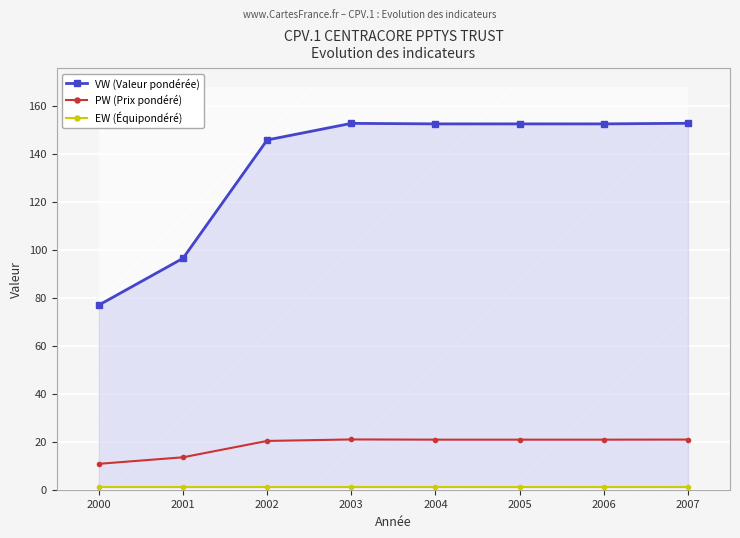

The PW (Prix pondéré) series shows 14.2 at 2002. True or false?

False